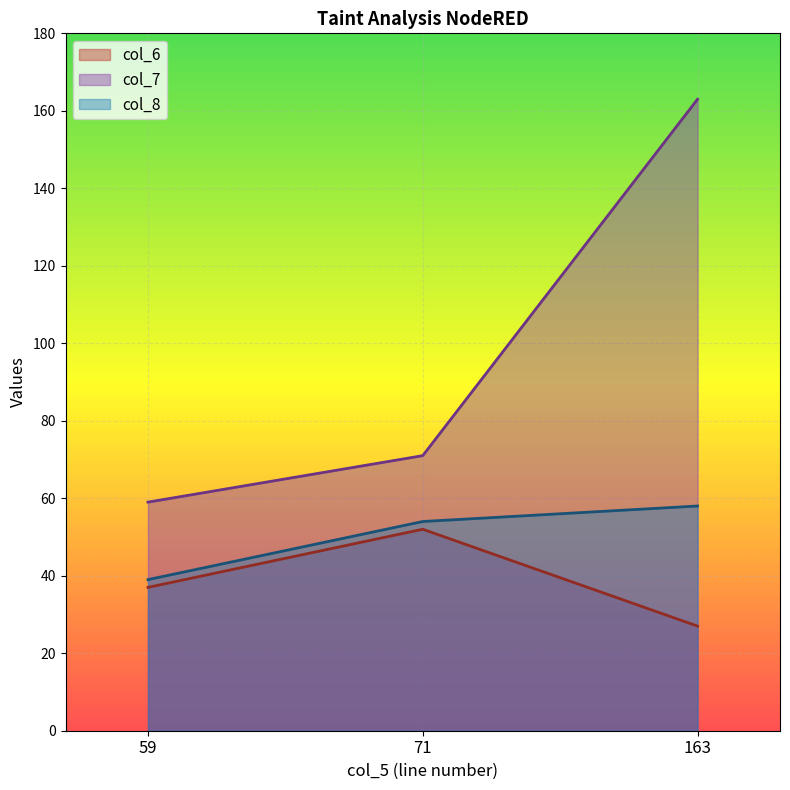

The value of col_8 at 71 is 85. True or false?

False